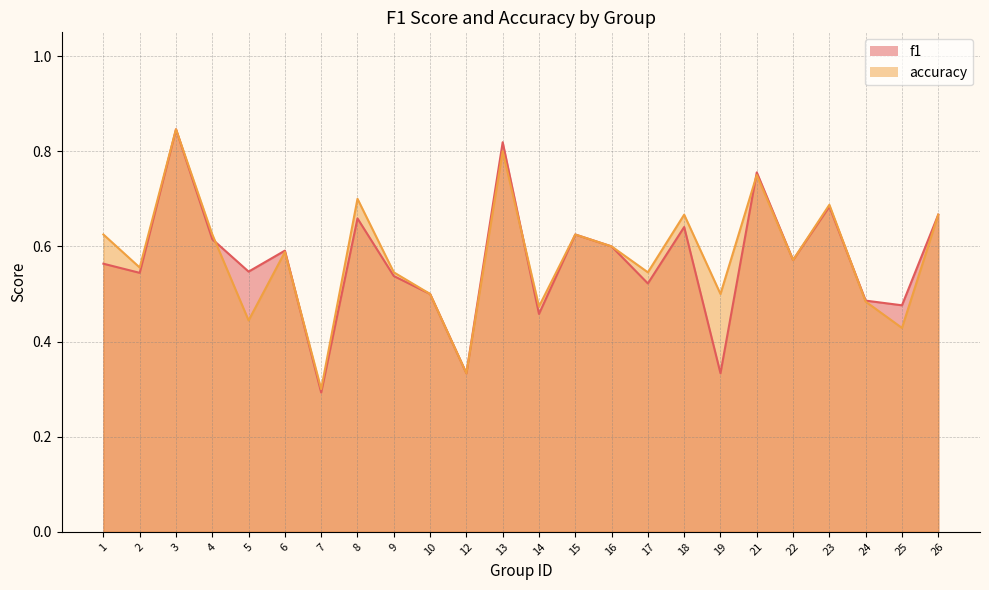

What is the average value of the accuracy series?

0.6